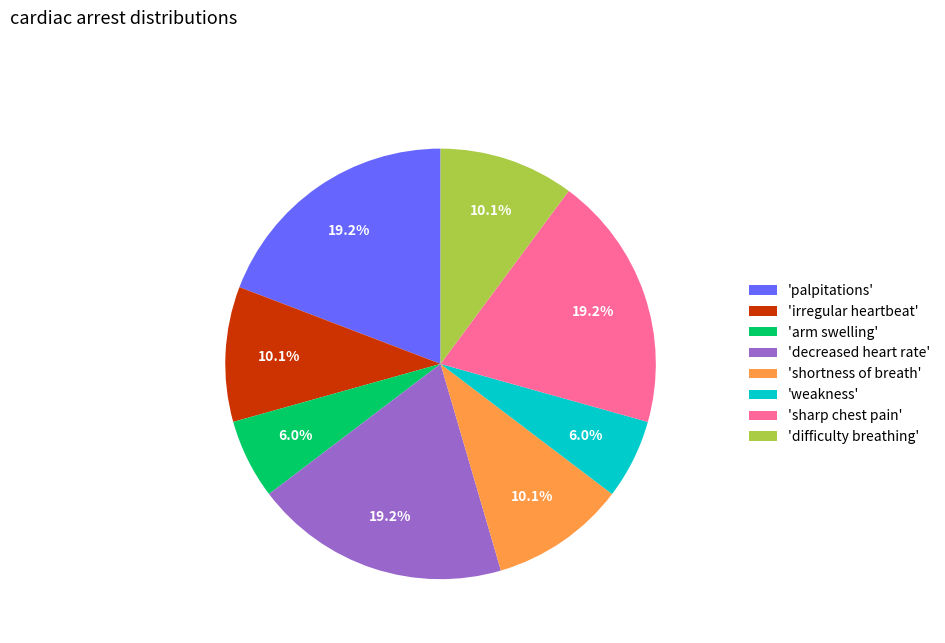

What is the ratio of the value at 'weakness' to the value at 'decreased heart rate'?

0.3